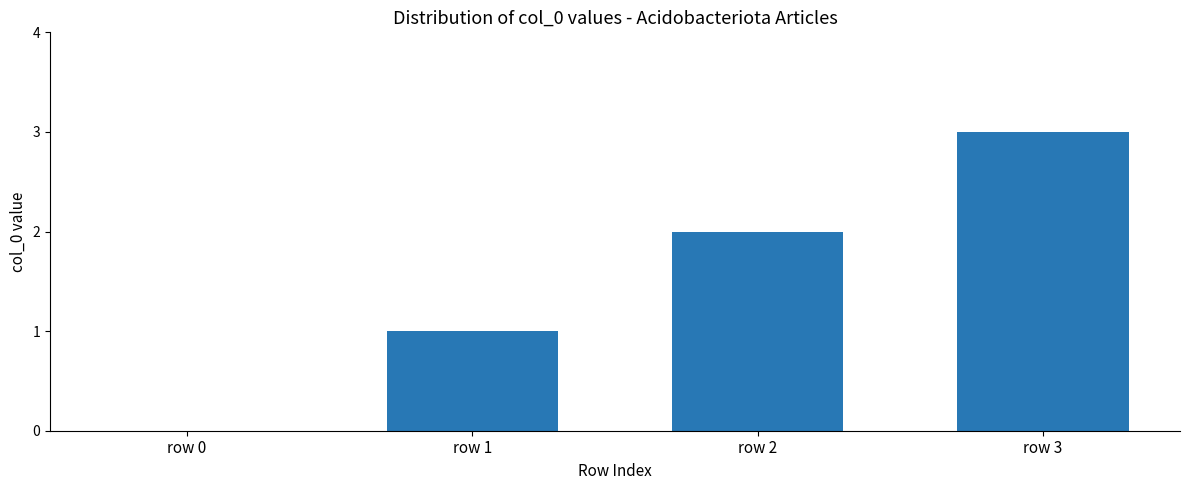

What is the average value?

2